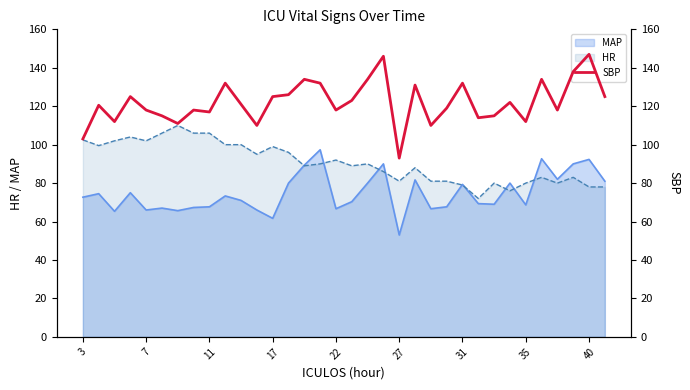

True or false: MAP has a value of 61.7 at 17.

True